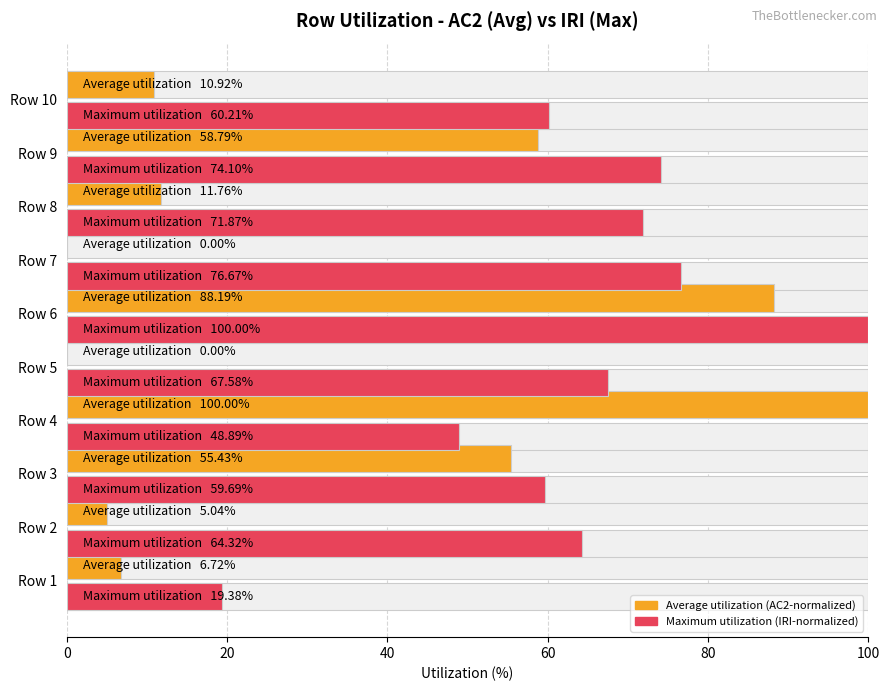

Which series has the largest total across all categories?

Maximum utilization